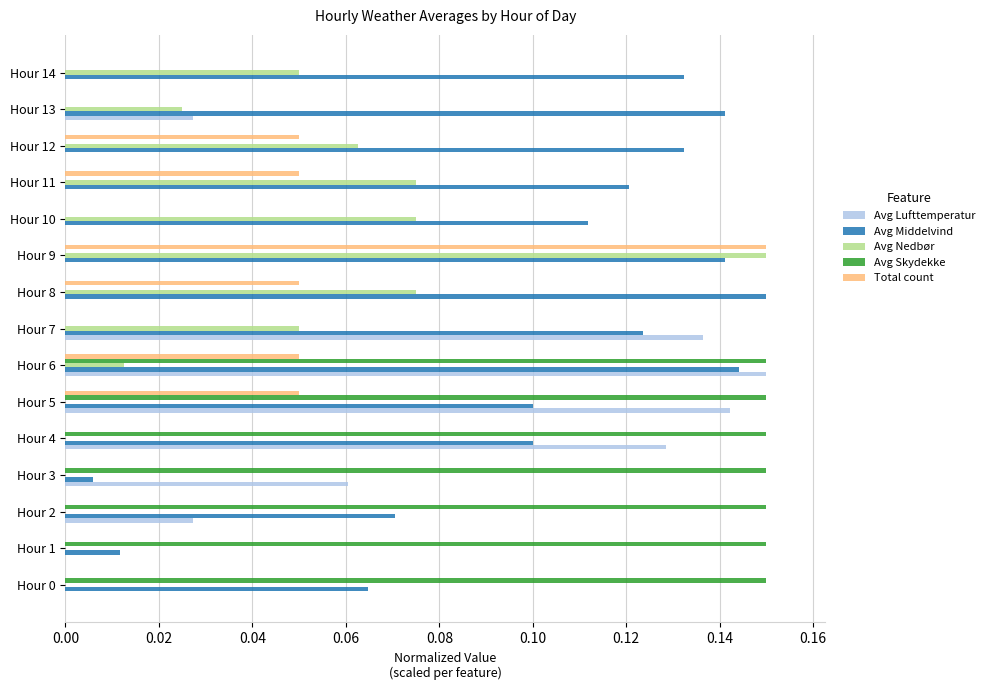

Count the Total count values in the range 0 to 1.

15